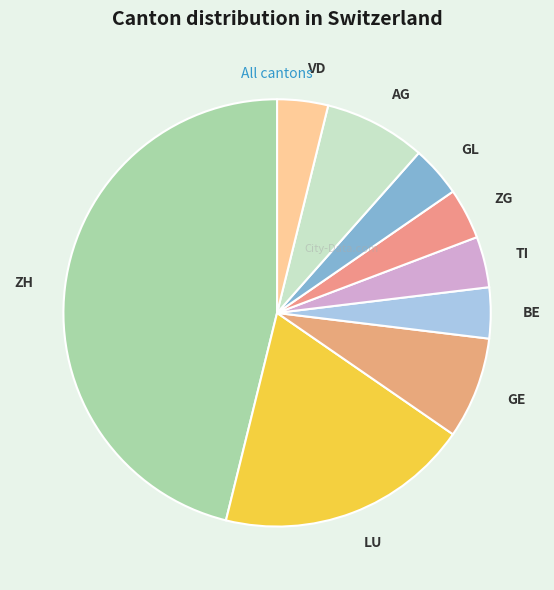

What is the largest slice in the pie chart?

ZH